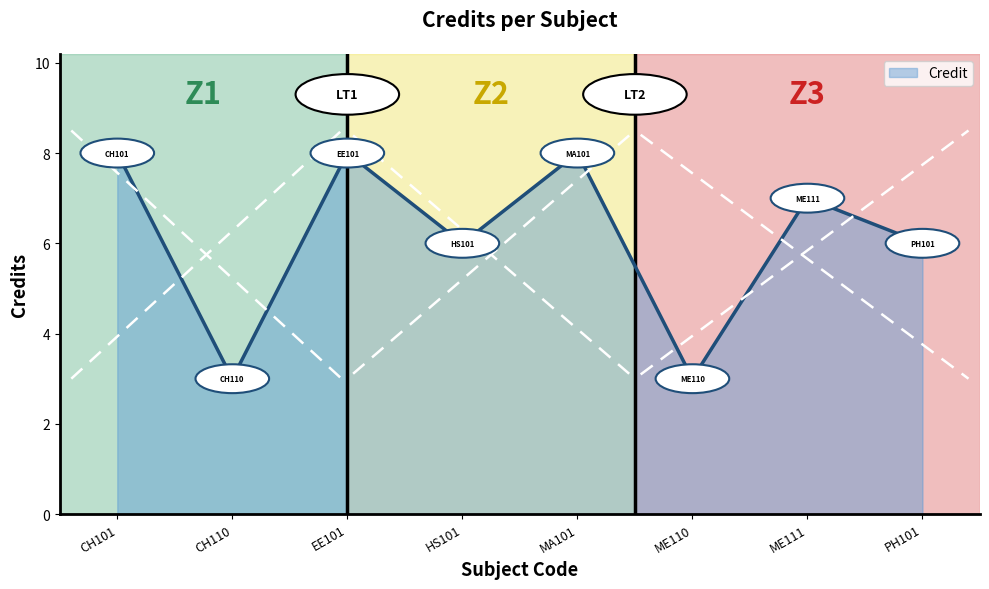

Reading left to right, list all the values displayed in this chart.

CH101=8	CH110=3	EE101=8	HS101=6	MA101=8	ME110=3	ME111=7	PH101=6